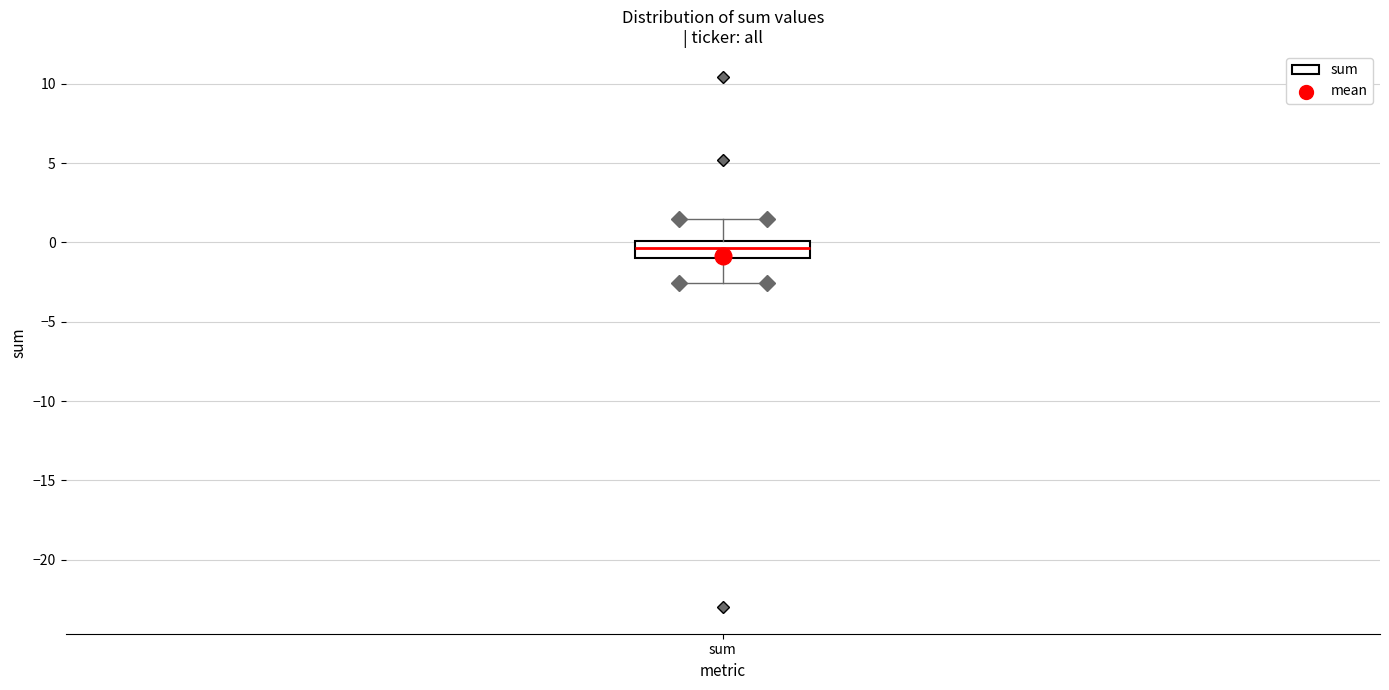

Transcribe this box plot: give where the median line is, the range the box spans, and where the two whiskers end, as read against the y-axis. The values are not printed on the chart, so give them approximately, as read against the axis.

median -0.5, box -1.0 to 0.0, whiskers -2.5 to 1.5